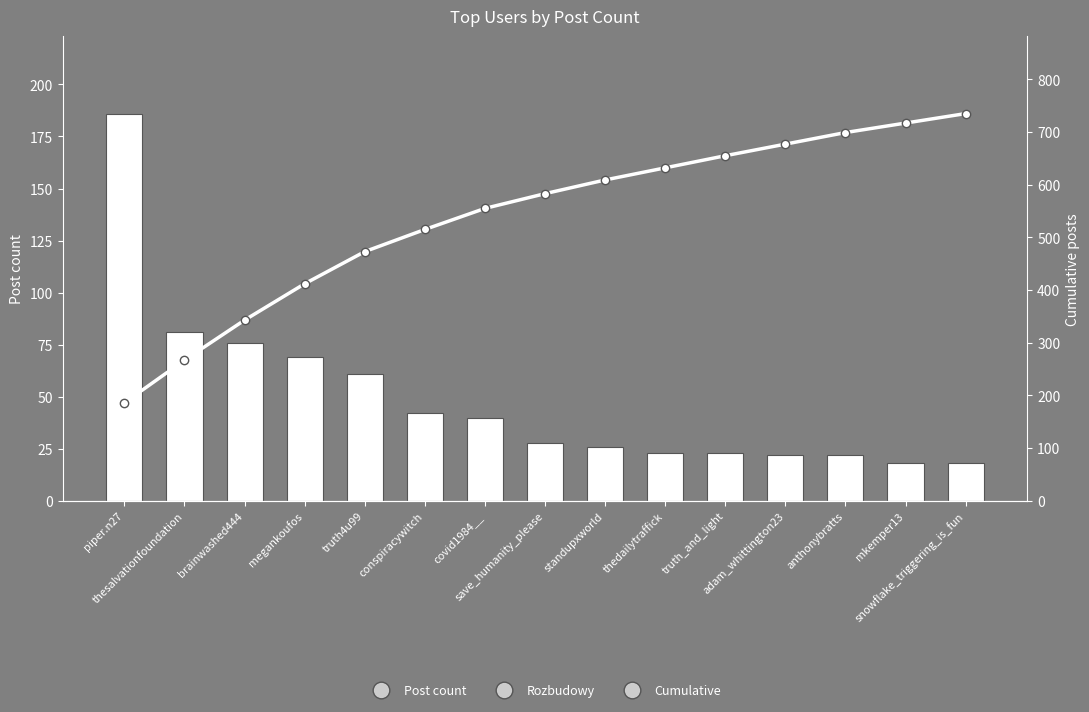

Which label corresponds to the smallest value in the chart?

mkemper13